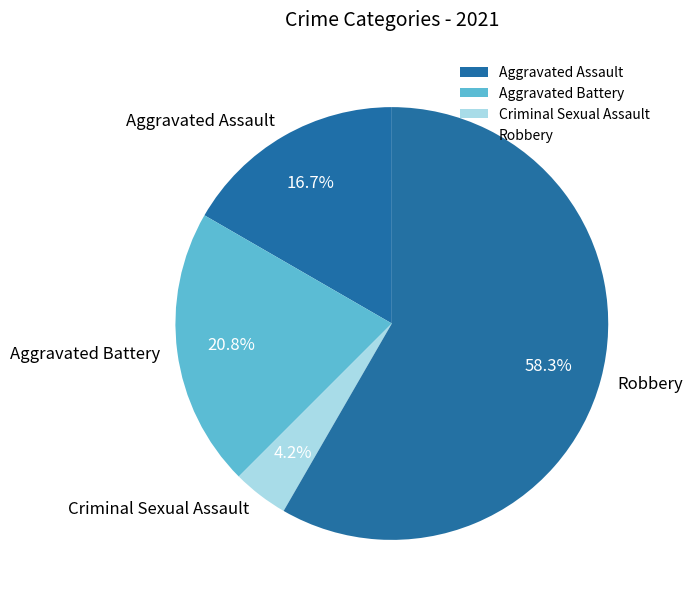

True or false: Criminal Sexual Assault accounts for 4% of the total.

True